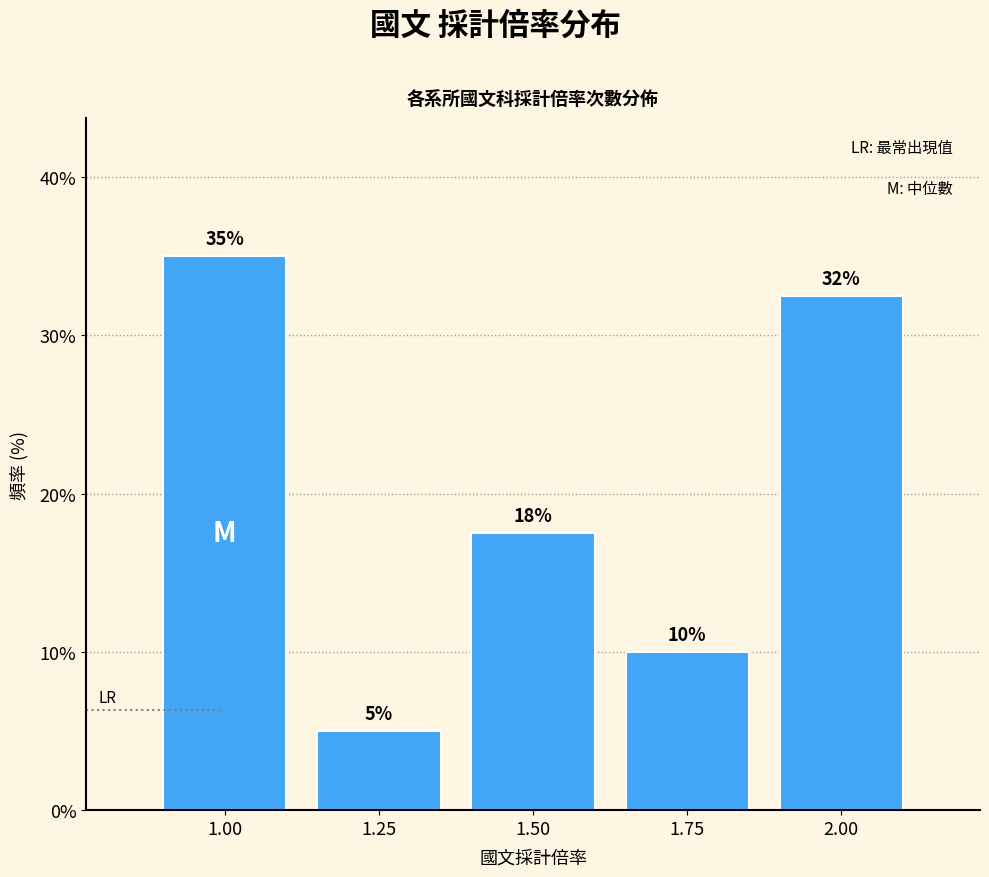

What is the minimum value shown in the chart?

5.0